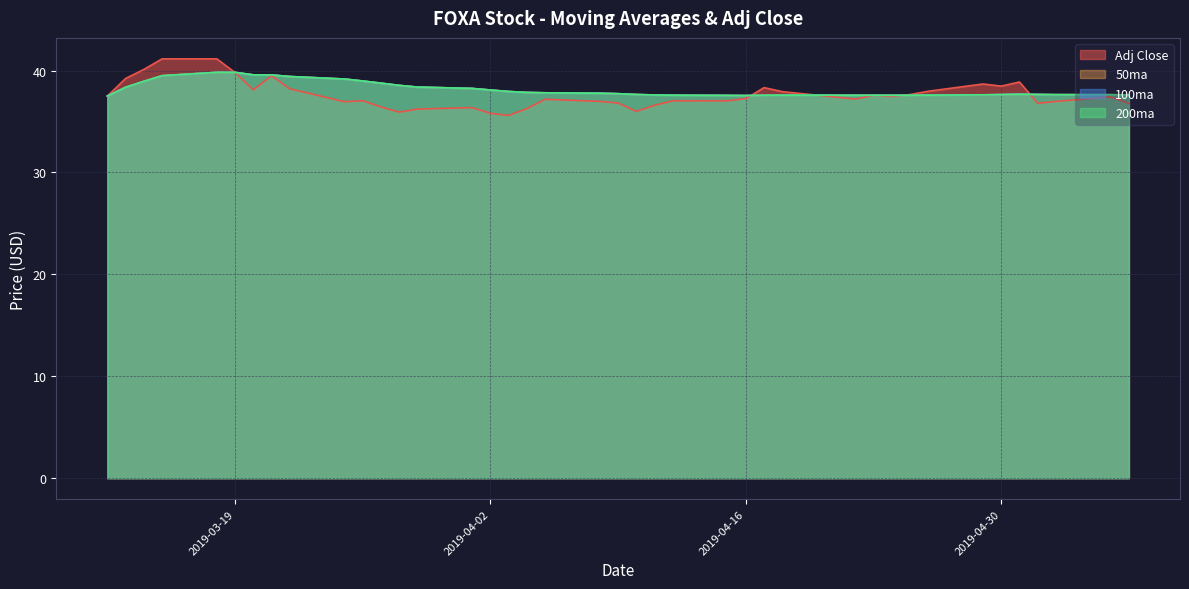

Where does the Adj Close series first go above 37?

2019-03-12